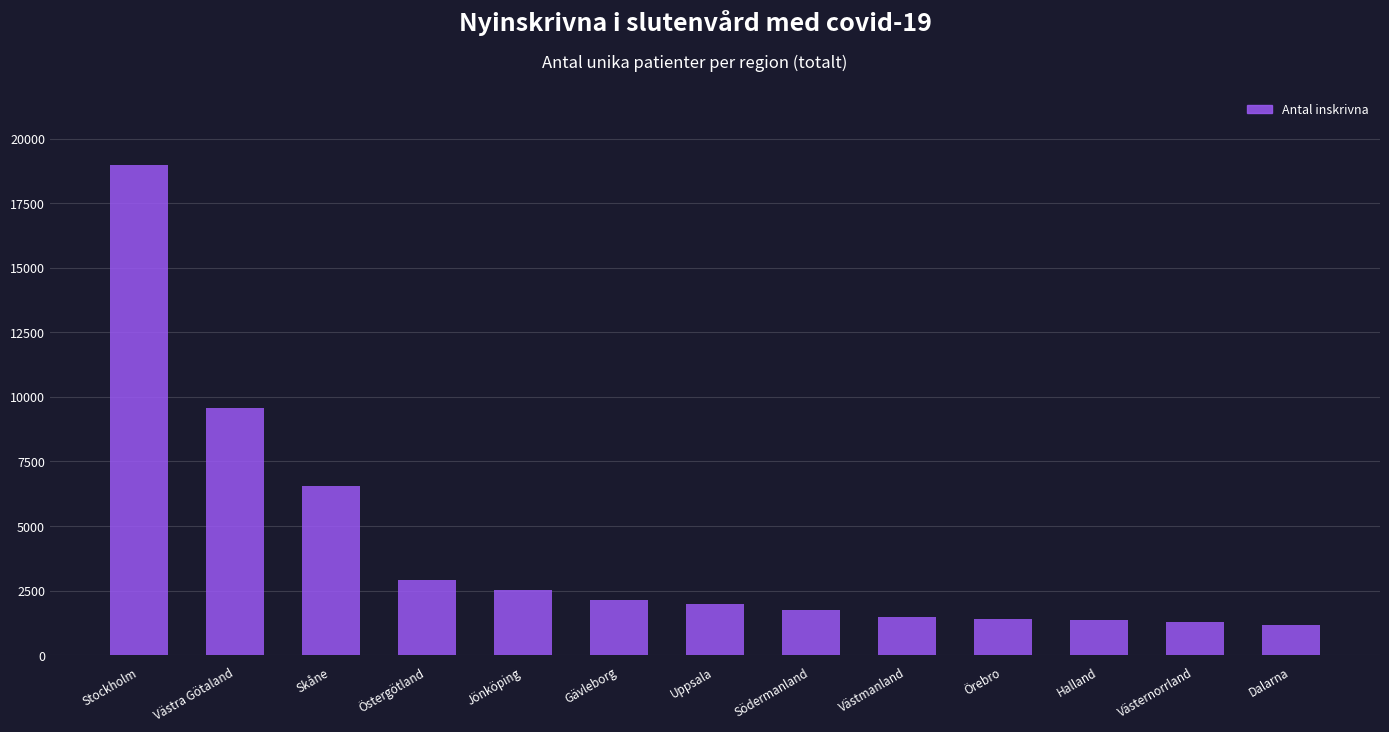

The value at Jönköping is 2509. True or false?

True